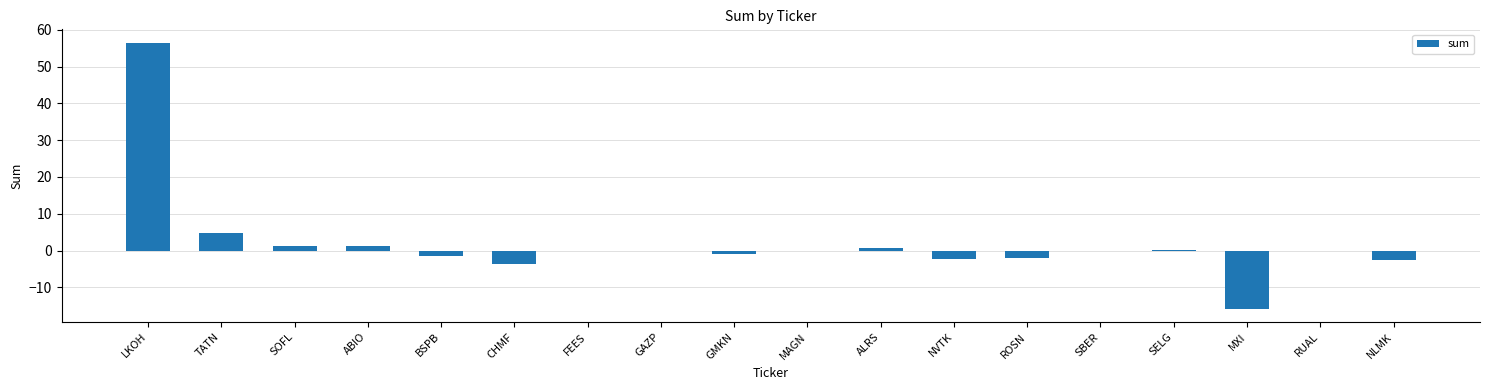

How many data points does each series have?

18